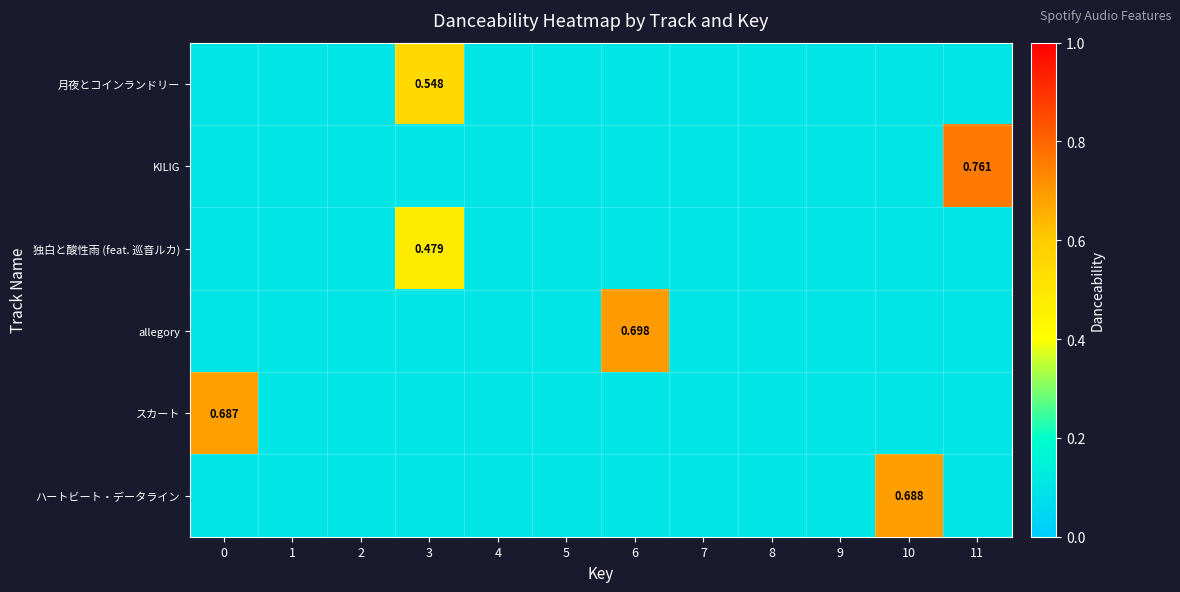

Is the value of 月夜とコインランドリー at 2 greater than the value of allegory at 1?

No